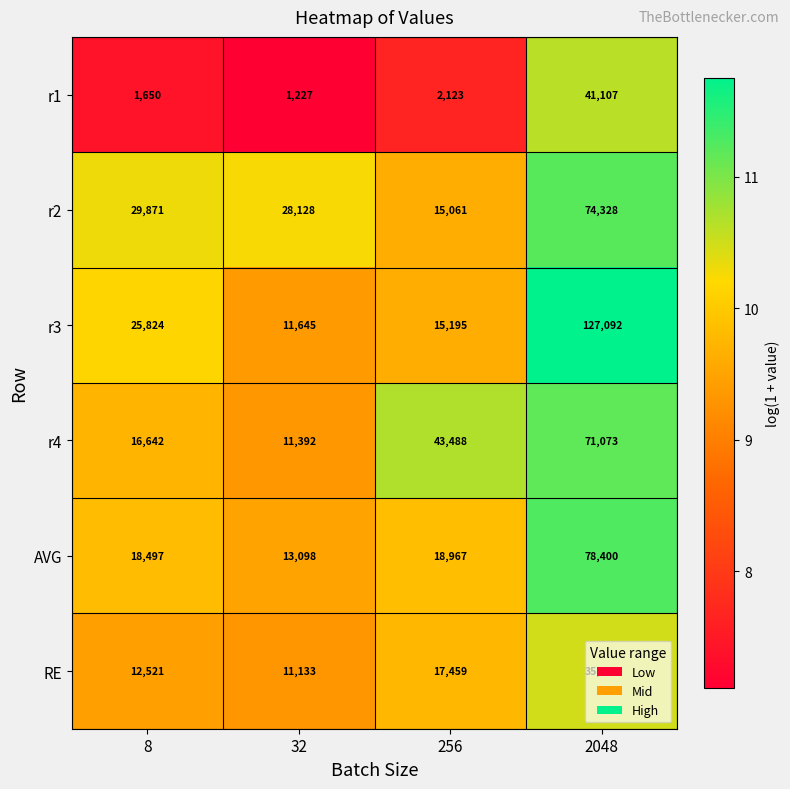

True or false: r1 has a value of 935 at 8.

False